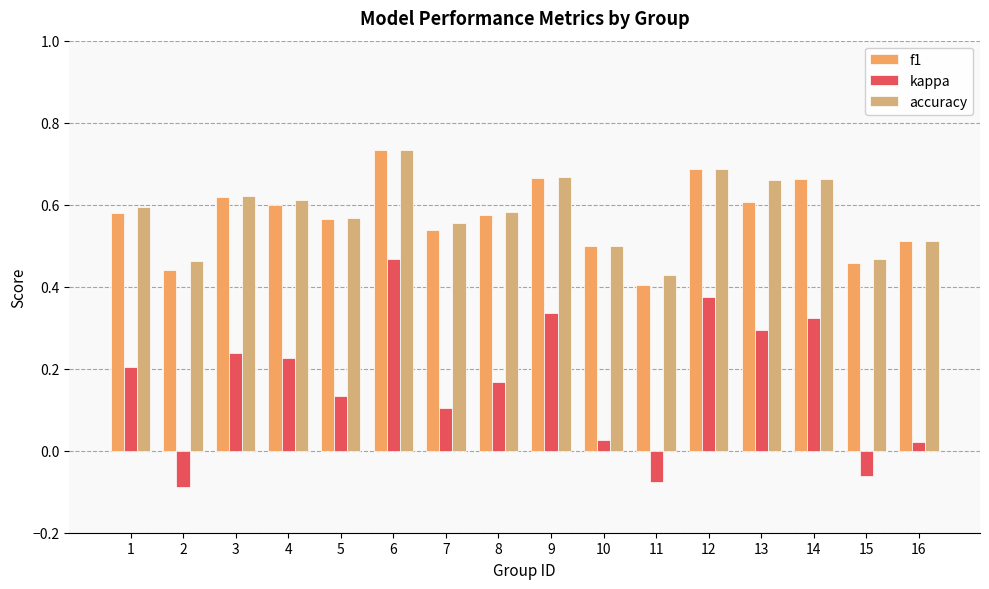

What is the total value across all series at 3?

1.5